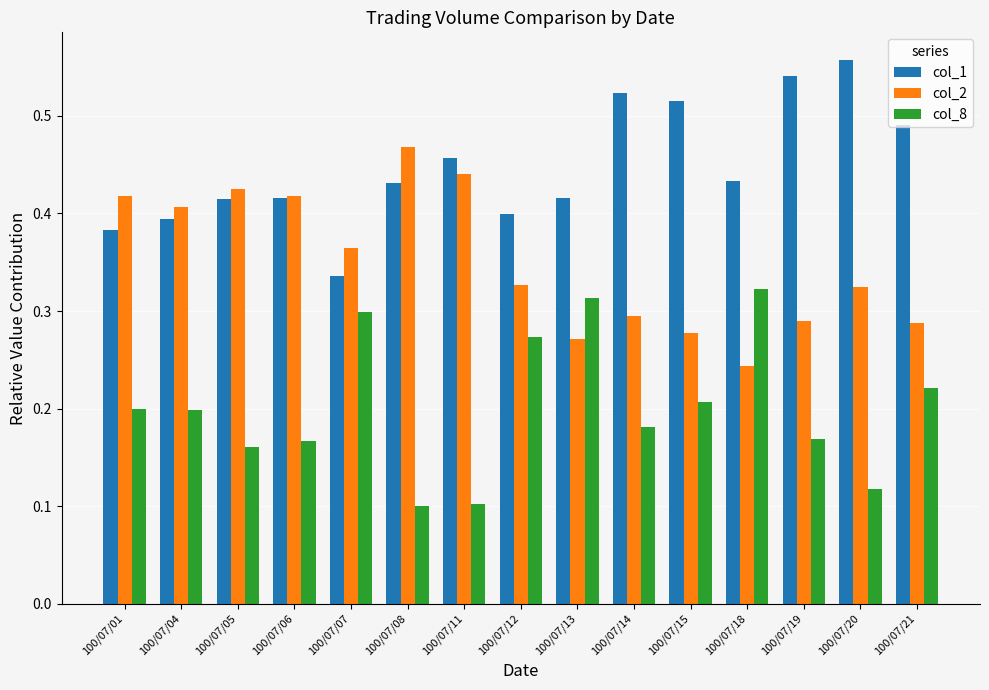

The col_2 series shows 0.7 at 100/07/05. True or false?

False